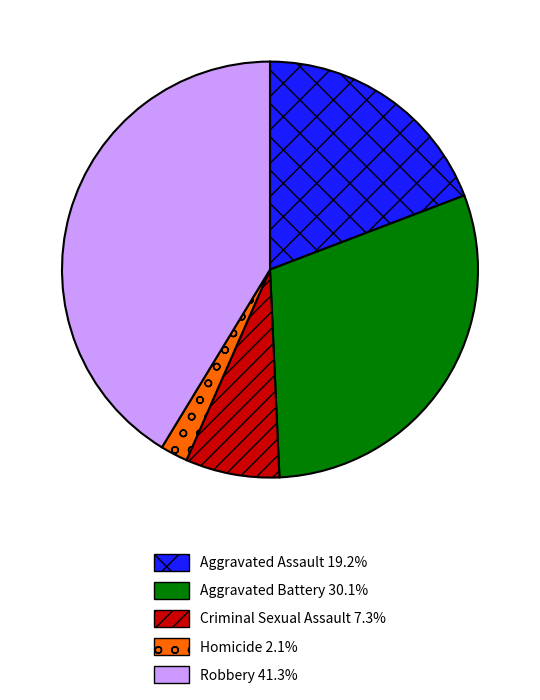

What is the largest slice in the pie chart?

Robbery